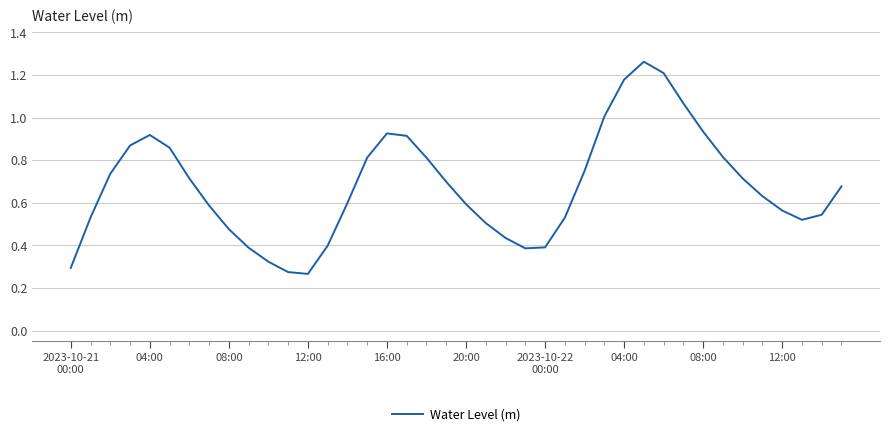

What is the difference between the maximum and minimum values?

1.0